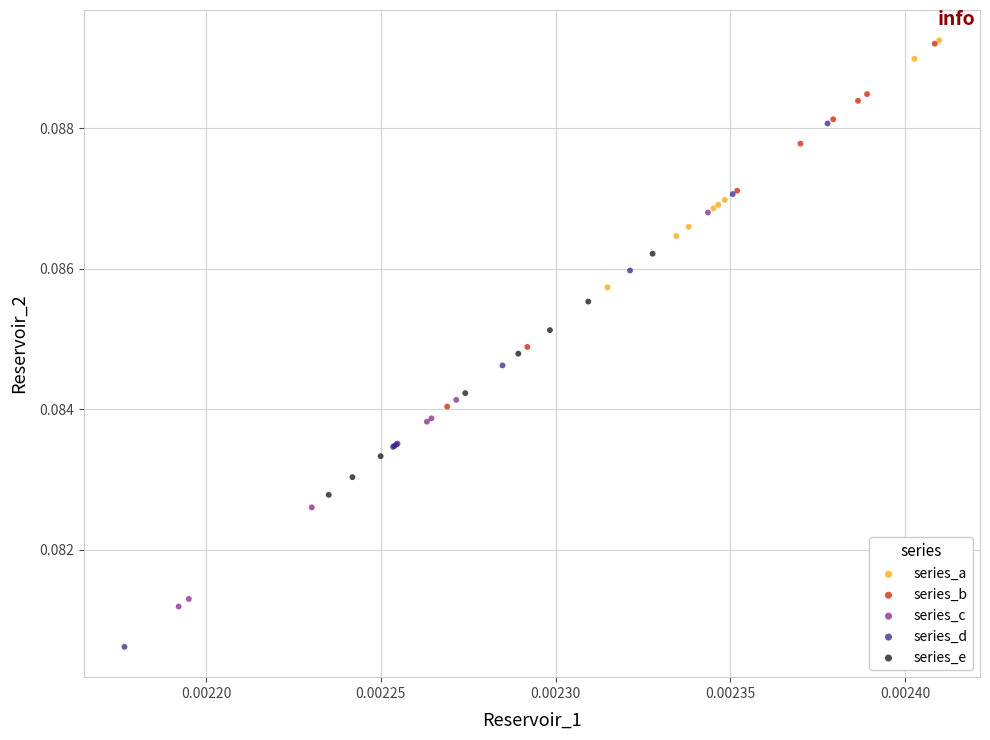

What are all the series names shown in the legend?

series_a, series_b, series_c, series_d, series_e